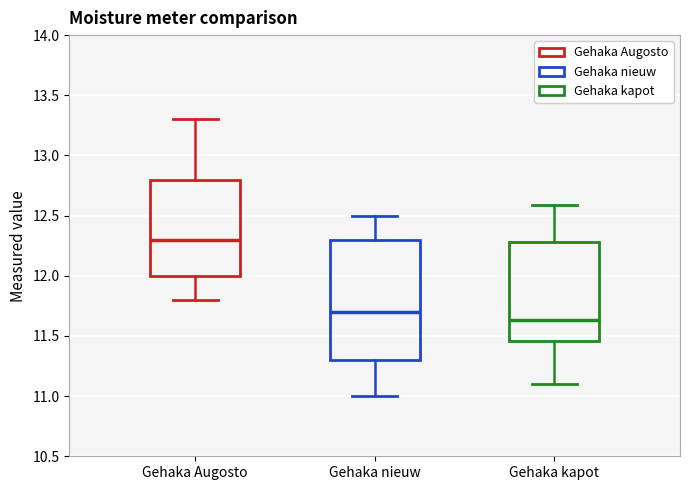

Reading left to right, transcribe this box plot: for each box, give where its median line is, the range the box spans, and where its two whiskers end, as read against the y-axis. The values are not printed on the chart, so give them approximately, as read against the axis.

Gehaka Augosto: median 12.30, box 12.00 to 12.80, whiskers 11.80 to 13.30
Gehaka nieuw: median 11.70, box 11.30 to 12.30, whiskers 11.00 to 12.50
Gehaka kapot: median 11.65, box 11.45 to 12.30, whiskers 11.10 to 12.60